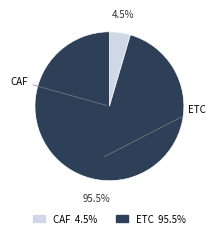

Which category accounts for the majority?

ETC